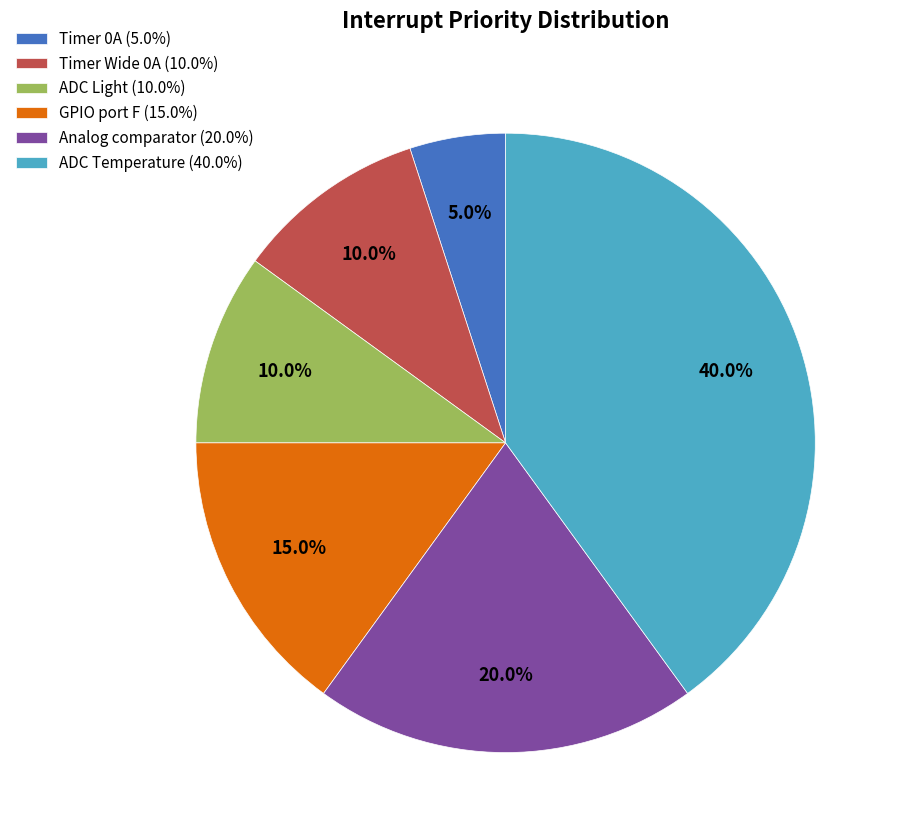

Is ADC Light (10.0%) the majority of the pie?

No